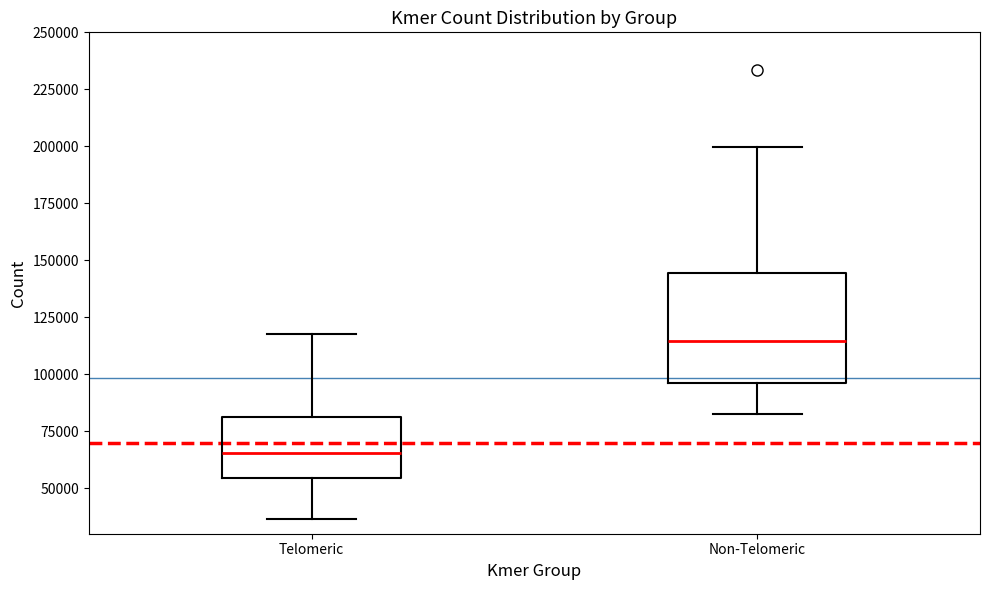

Which box's median line is the lowest?

Telomeric